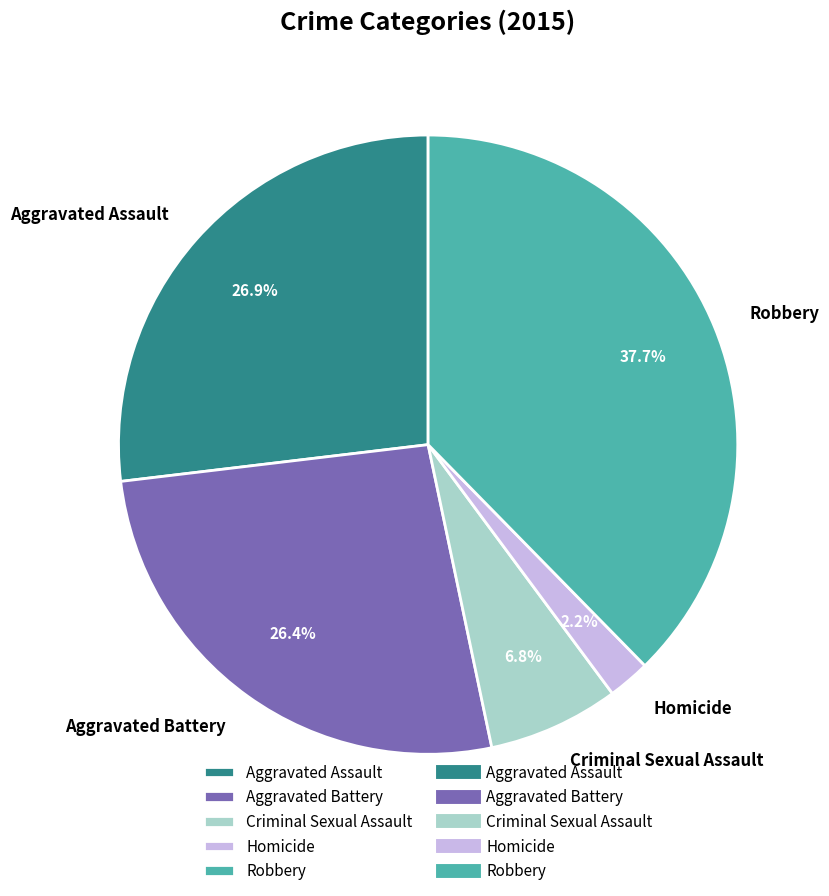

Which category has the biggest portion of the pie?

Robbery